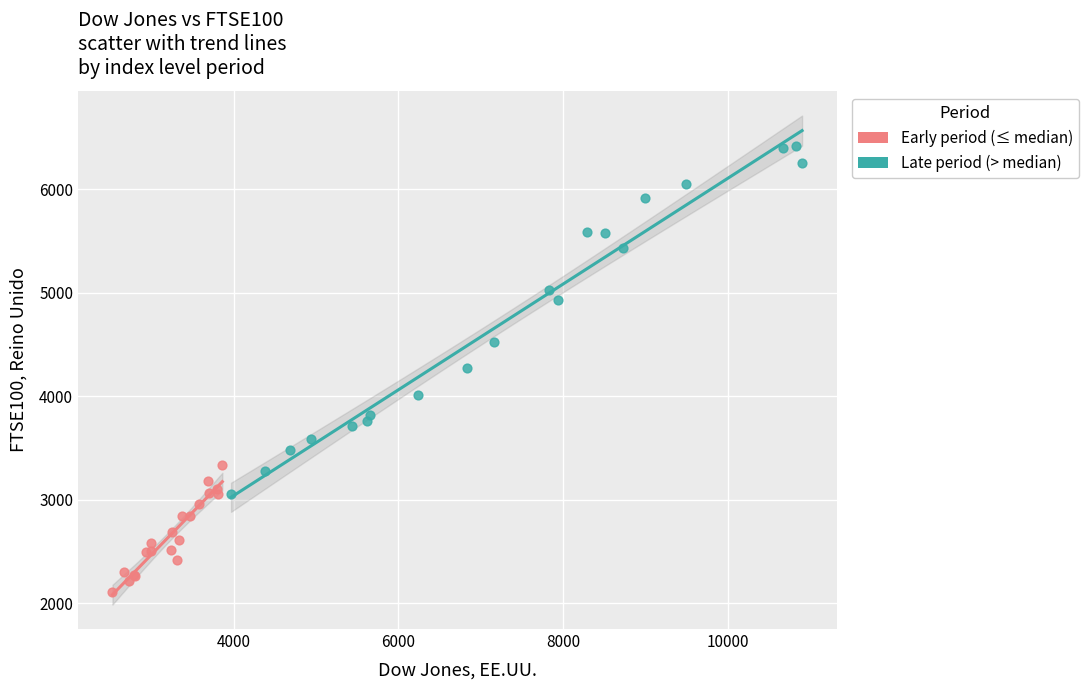

Which series has the largest Y range (max minus min)?

Late period (> median)